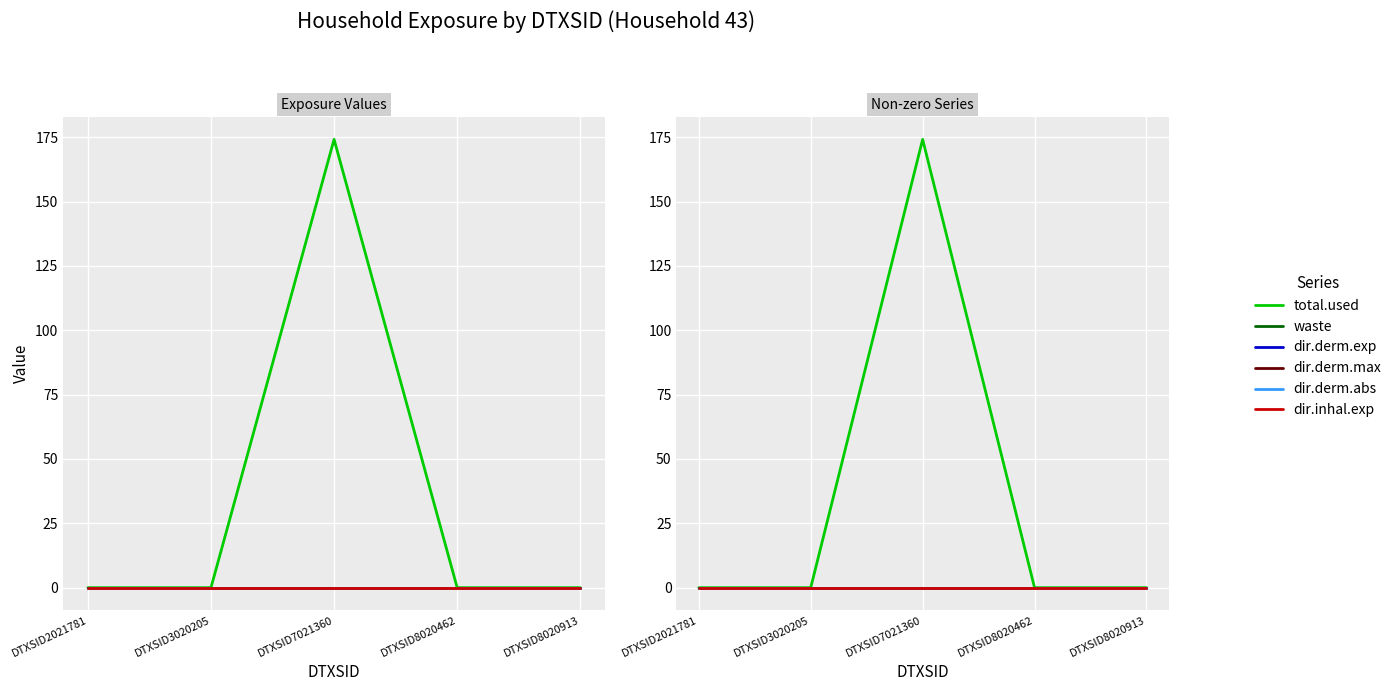

Is the value of dir.derm.max at DTXSID8020913 greater than the value of dir.derm.exp at DTXSID7021360?

No